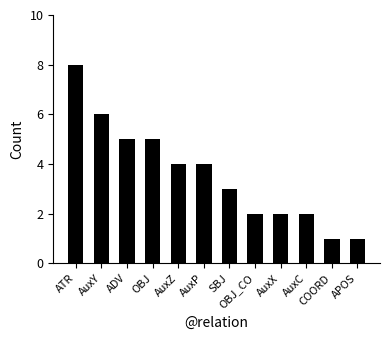

What is the smallest value displayed?

1